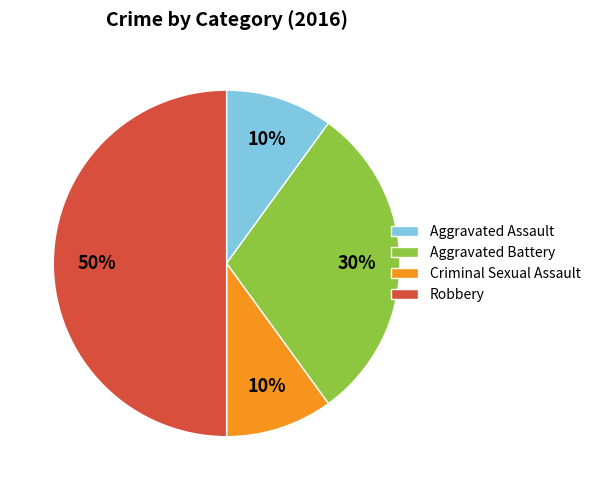

Which slice is the largest?

Robbery